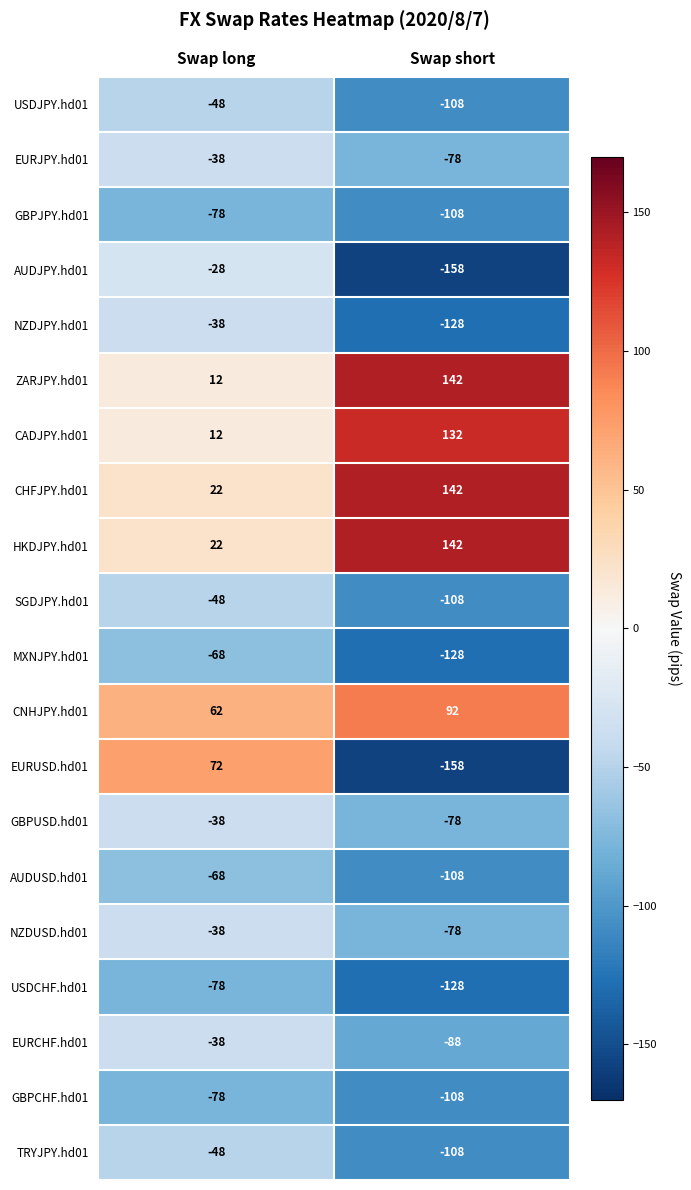

At which category is the sum across all series the highest?

Swap long